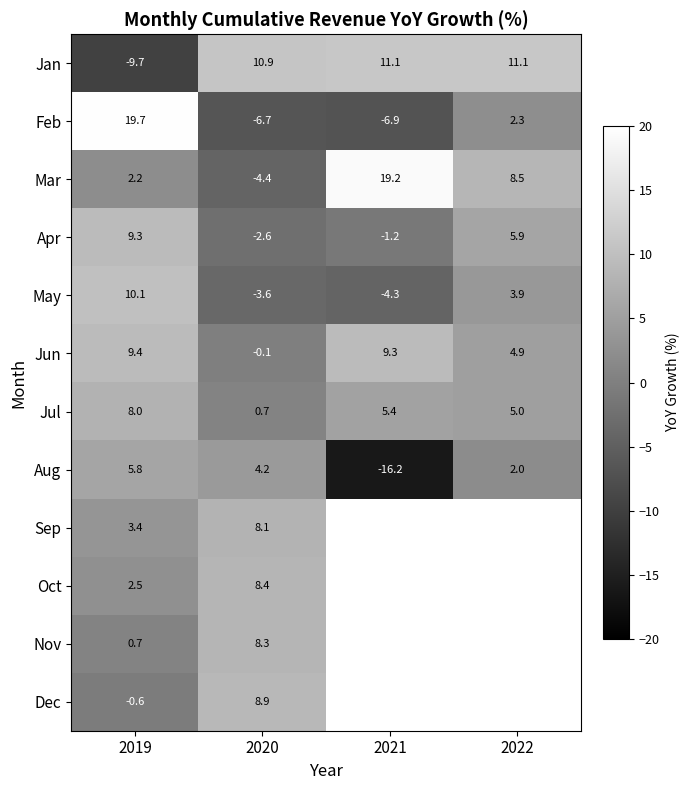

What is the difference between the maximum and minimum values in the Nov series?

7.6